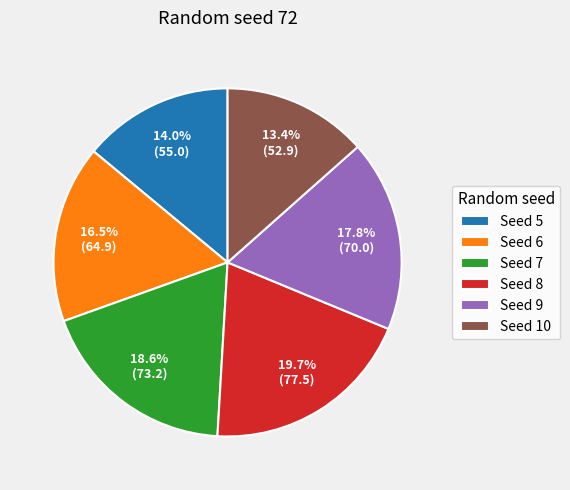

Rank the categories by value from highest to lowest.

Seed 8, Seed 7, Seed 9, Seed 6, Seed 5, Seed 10